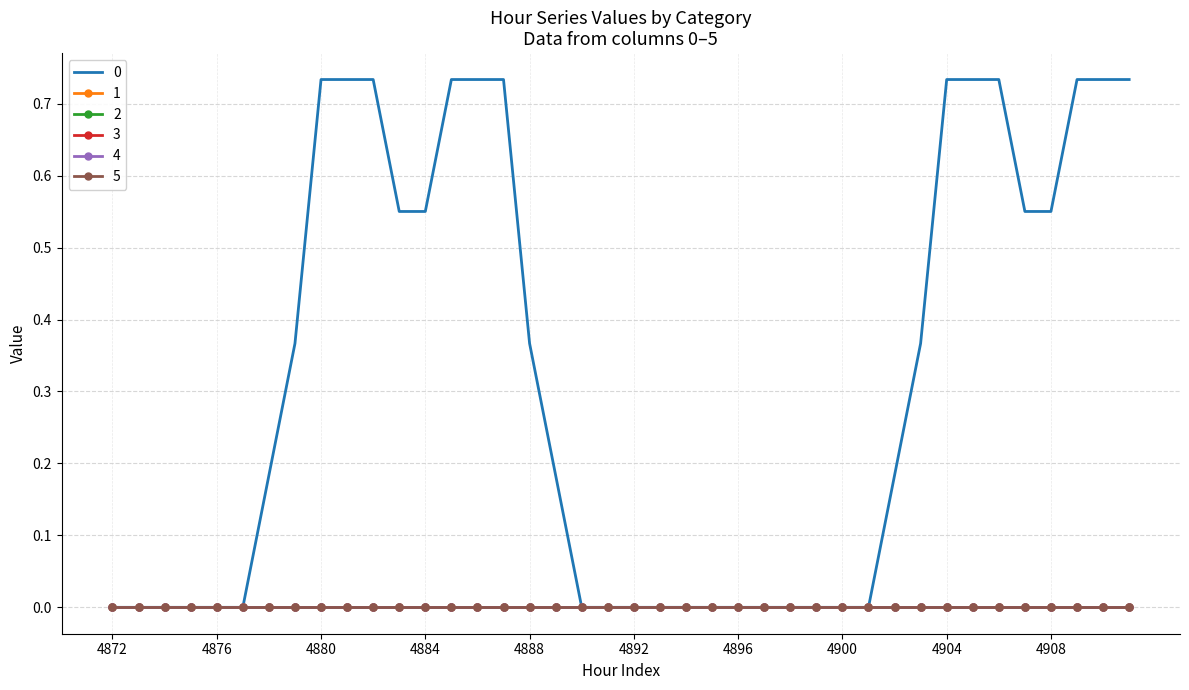

Which category has the lowest value across all series?

4872